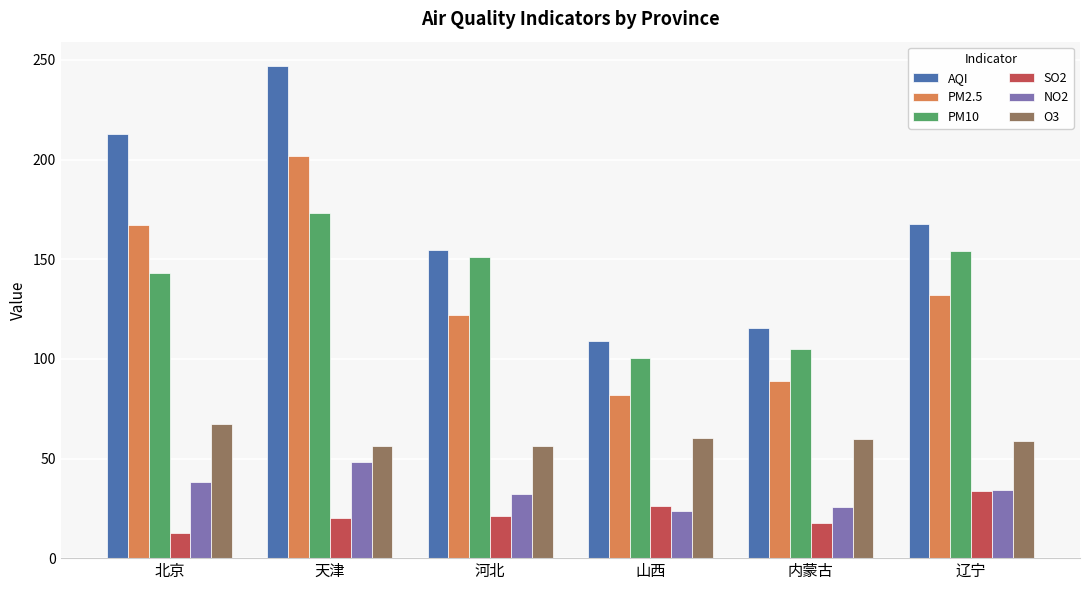

Are the bars grouped side by side (vs. stacked)?

Yes